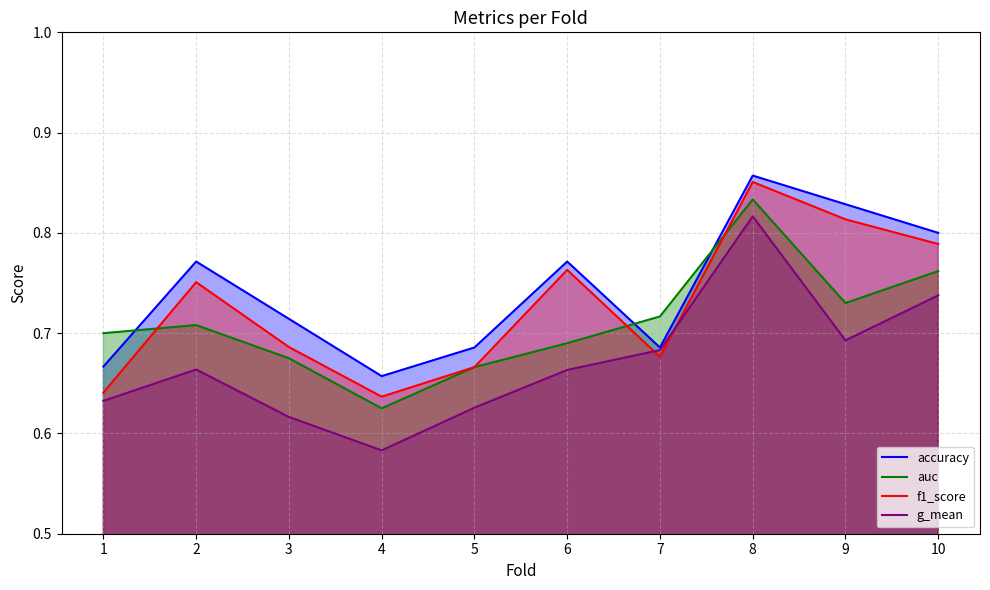

What is the value of the accuracy point at the 1st from the left?

0.7